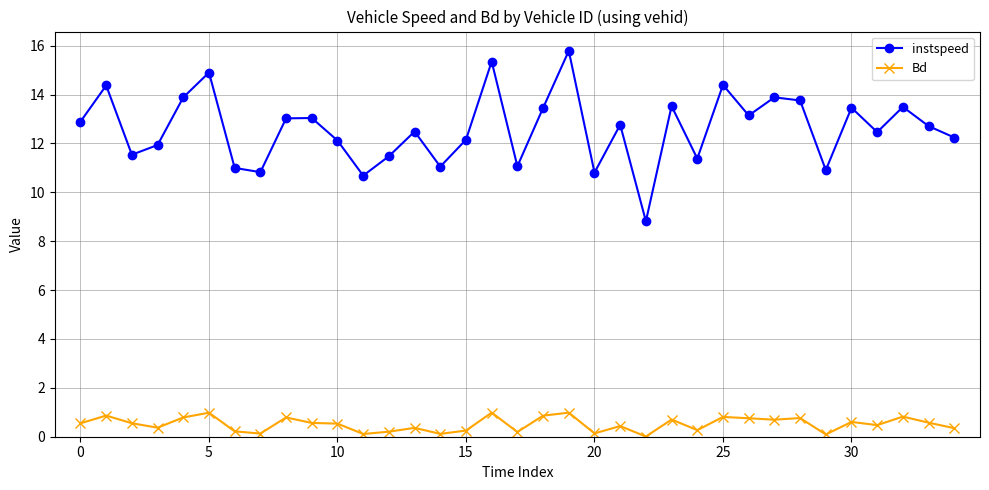

Which series has the largest total across all categories?

instspeed